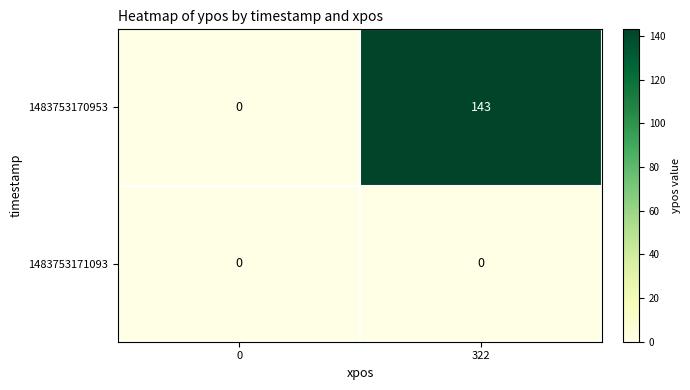

True or false: 1483753171093 has a value of 0 at 0.

True